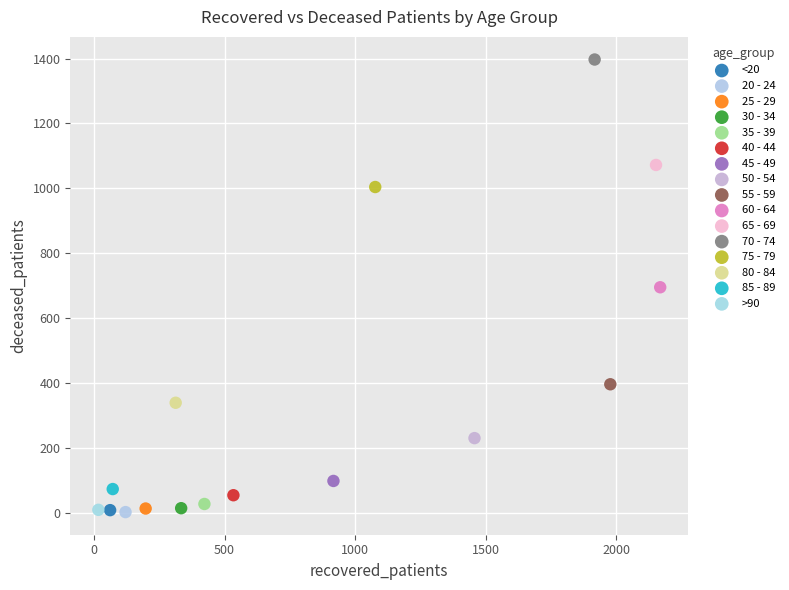

What are all the series names shown in the legend?

<20, 20 - 24, 25 - 29, 30 - 34, 35 - 39, 40 - 44, 45 - 49, 50 - 54, 55 - 59, 60 - 64, 65 - 69, 70 - 74, 75 - 79, 80 - 84, 85 - 89, >90